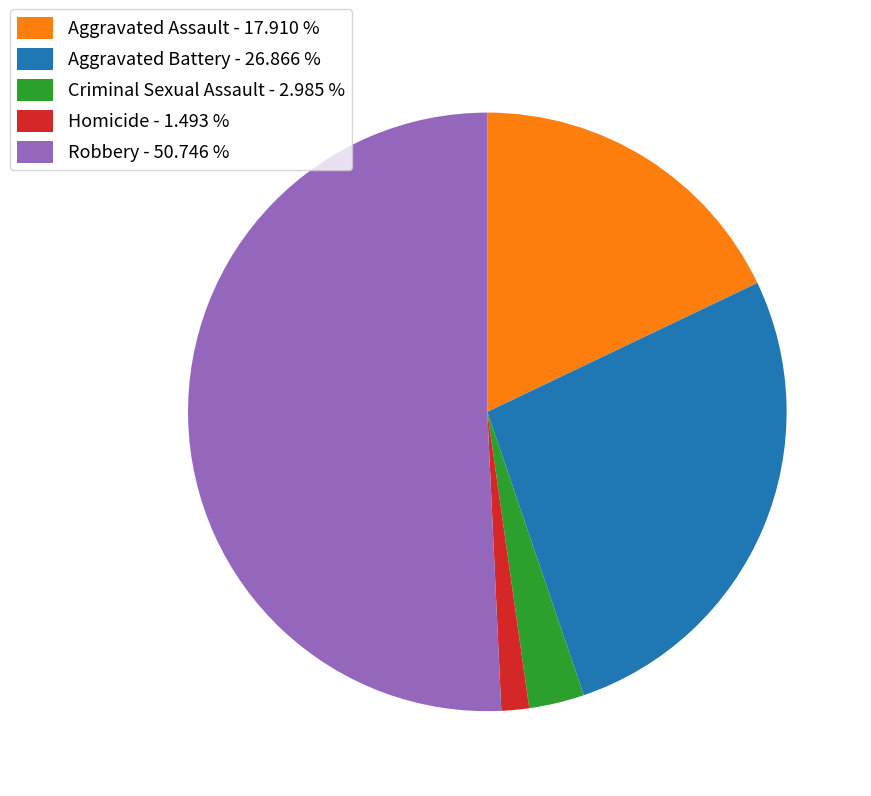

What is the ratio of the value at Aggravated Assault to the value at Criminal Sexual Assault?

6.0